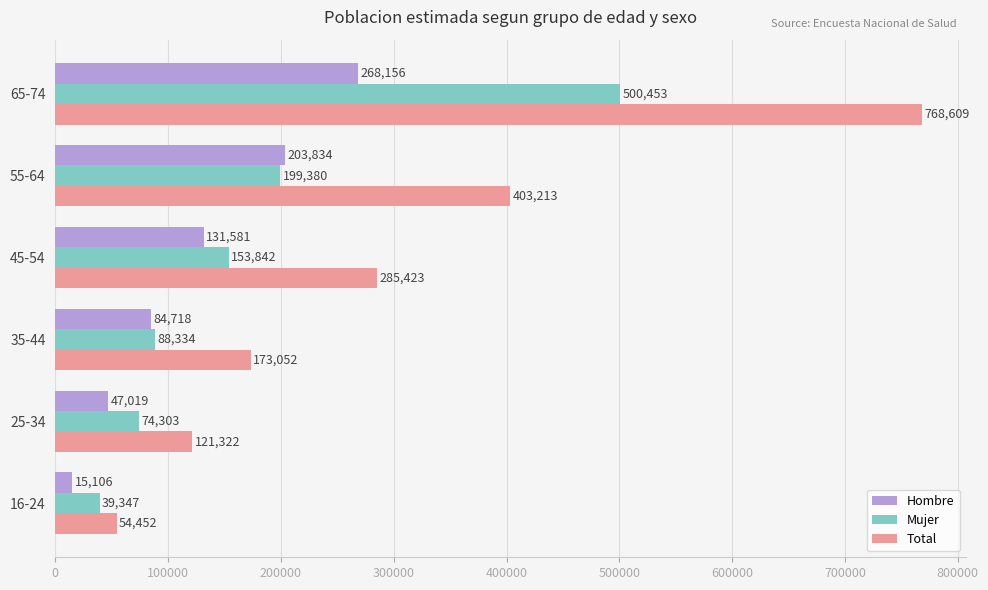

Between 25-34 and 35-44, which series saw the biggest shift?

Total